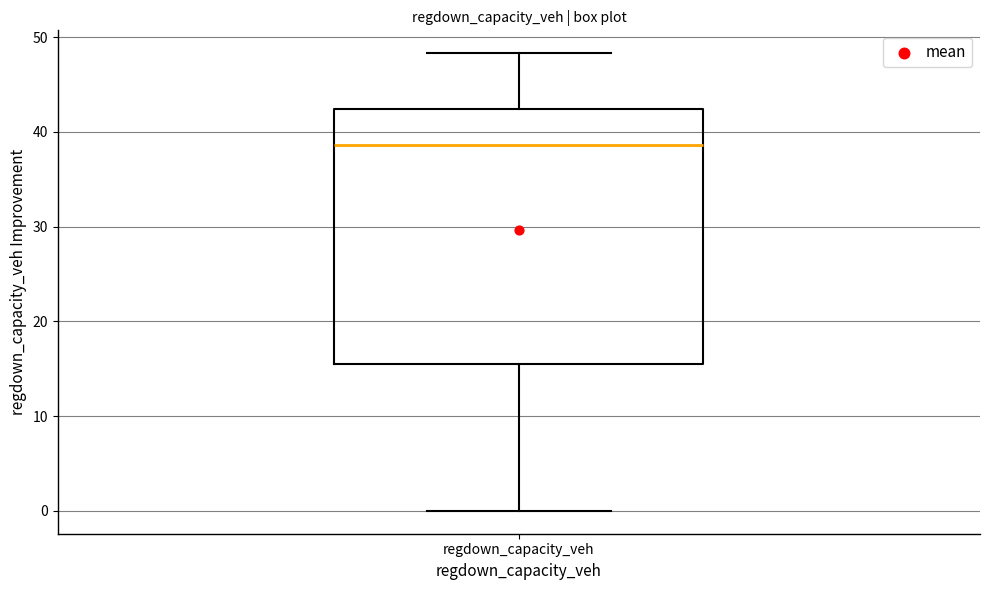

Where does the upper whisker of the box for regdown_capacity_veh end on the y-axis? The values are not printed on the chart, so give them approximately, as read against the axis.

48